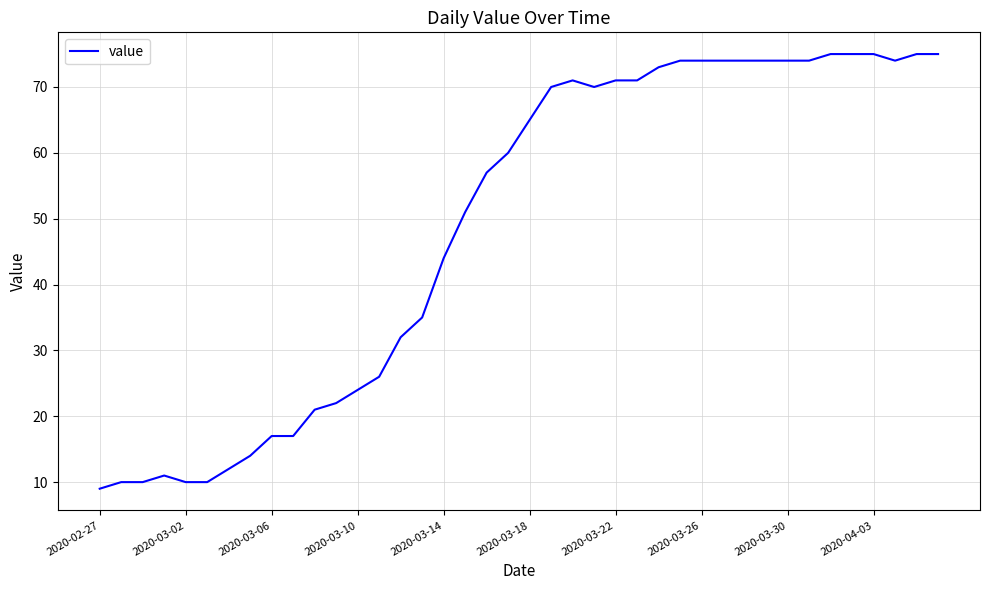

What is the difference between the maximum and minimum values?

66